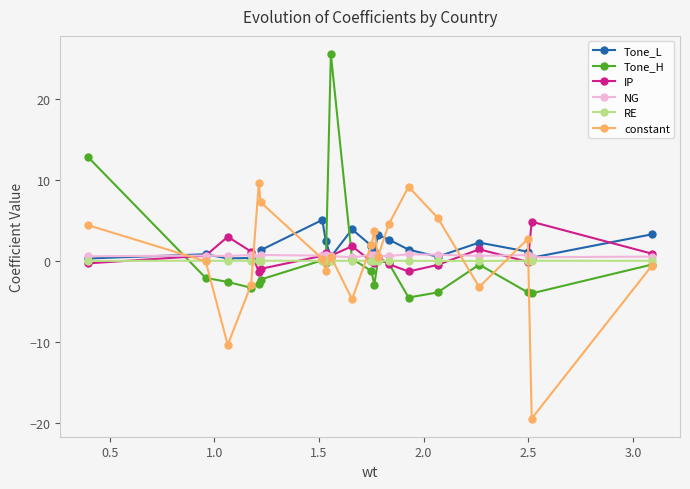

What is the value of the Tone_L point at the 17th from the left?

2.2